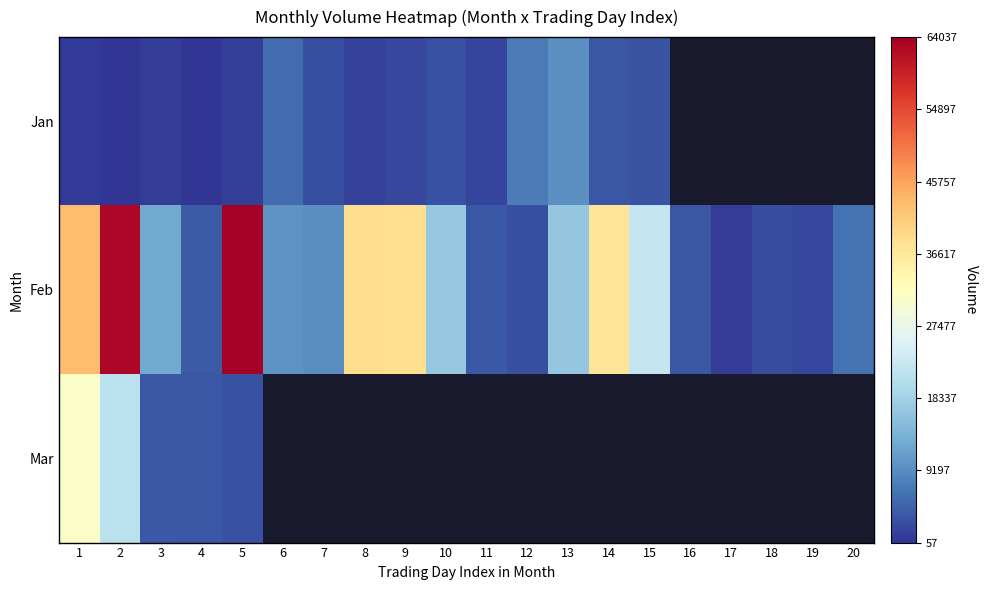

What is the minimum value for Jan?

57.0